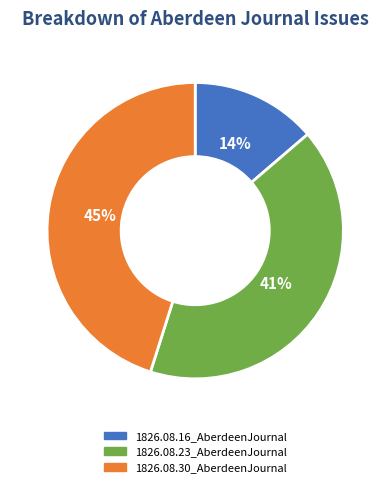

Do 1826.08.23_AberdeenJournal and 1826.08.30_AberdeenJournal together represent more than half of the pie?

Yes